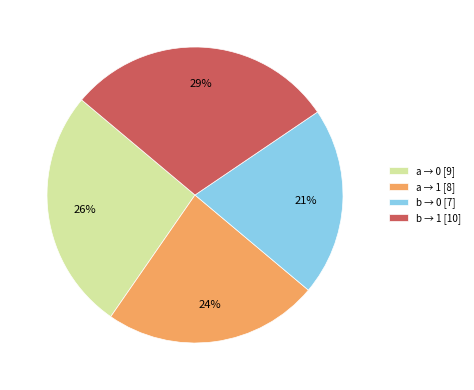

Which slice is the smallest?

b → 0 [7]